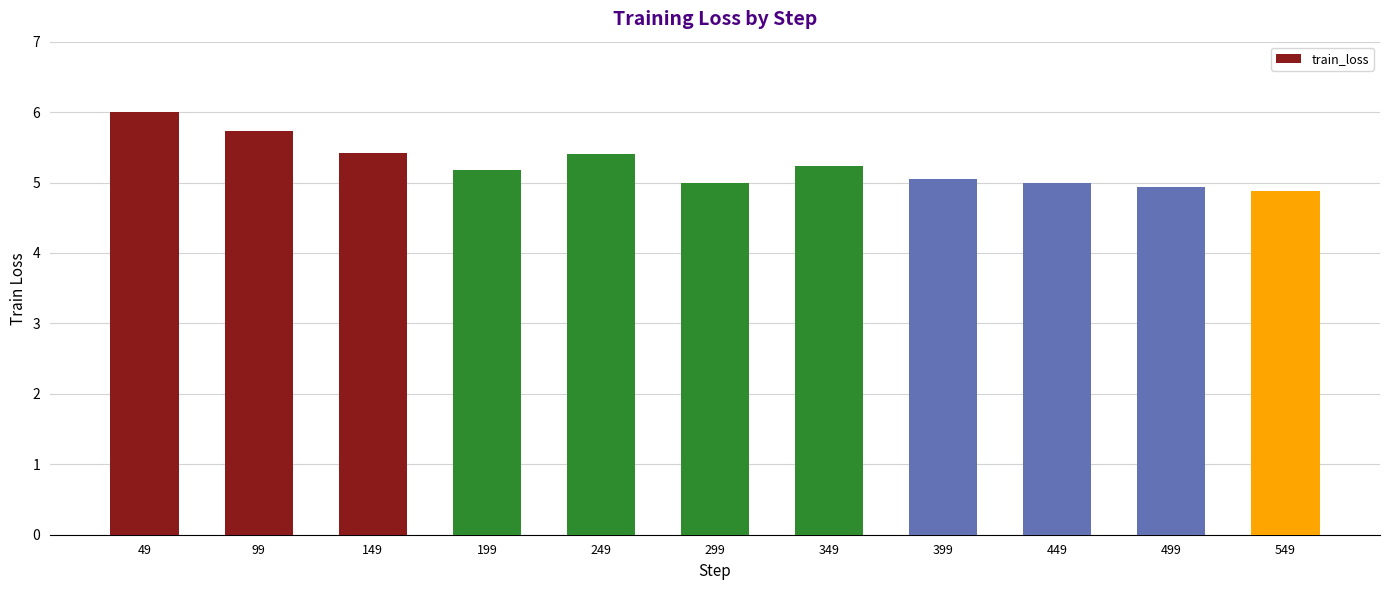

How many bars are there in total?

11